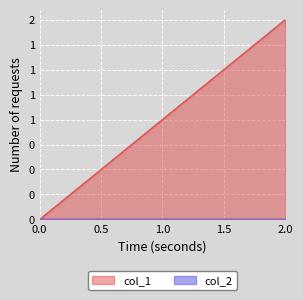

What is the greatest value displayed?

2